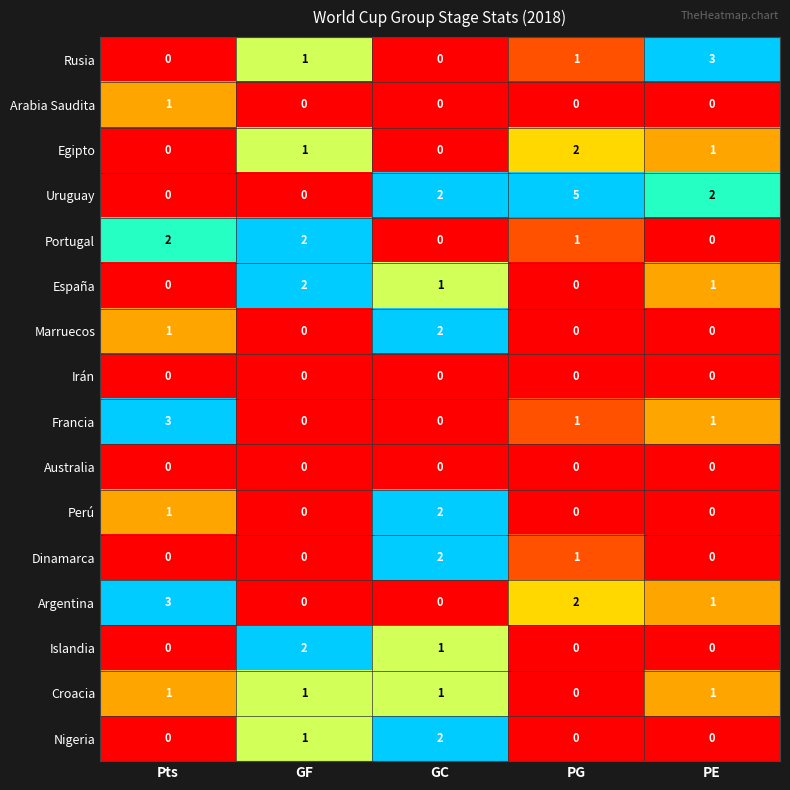

What is the total value across all series at GF?

10